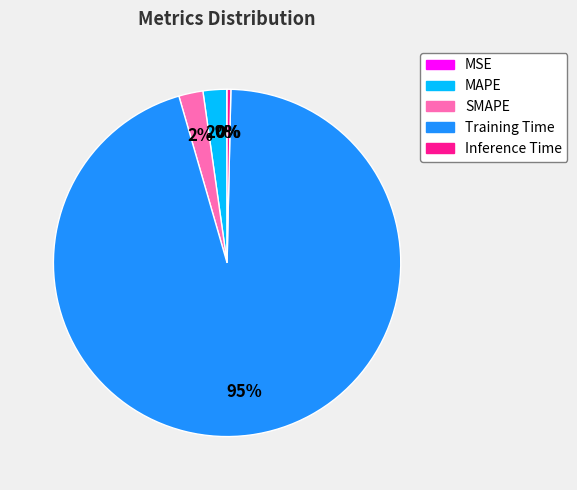

Combined, do Training Time and SMAPE account for over 50%?

Yes